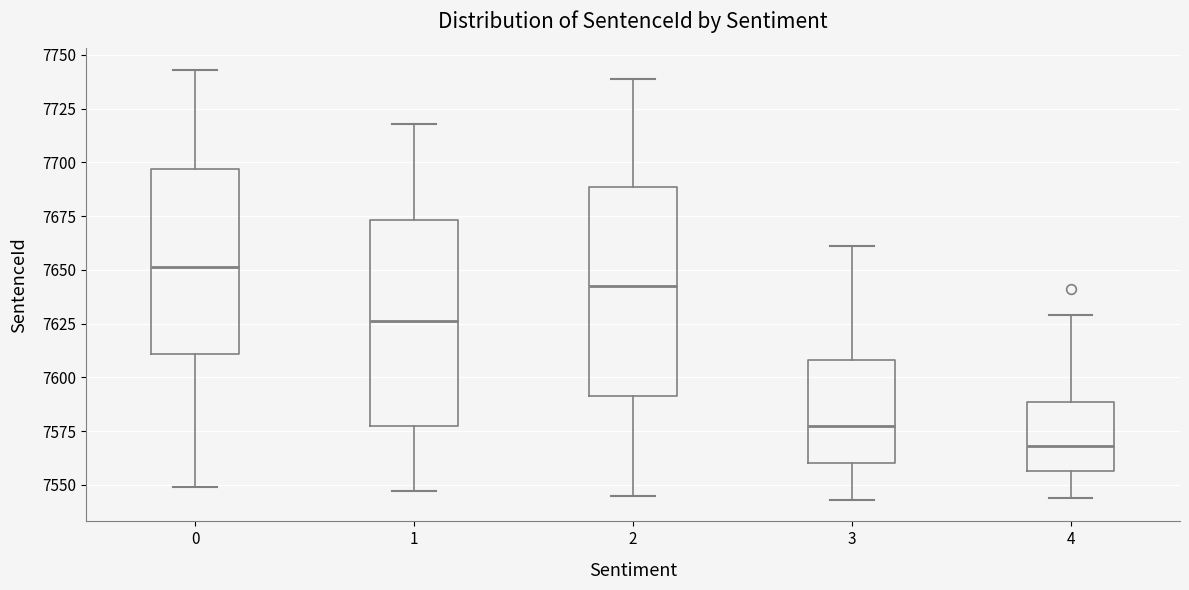

Where does the median line of the box at x = 3 sit on the y-axis? The values are not printed on the chart, so give them approximately, as read against the axis.

7580